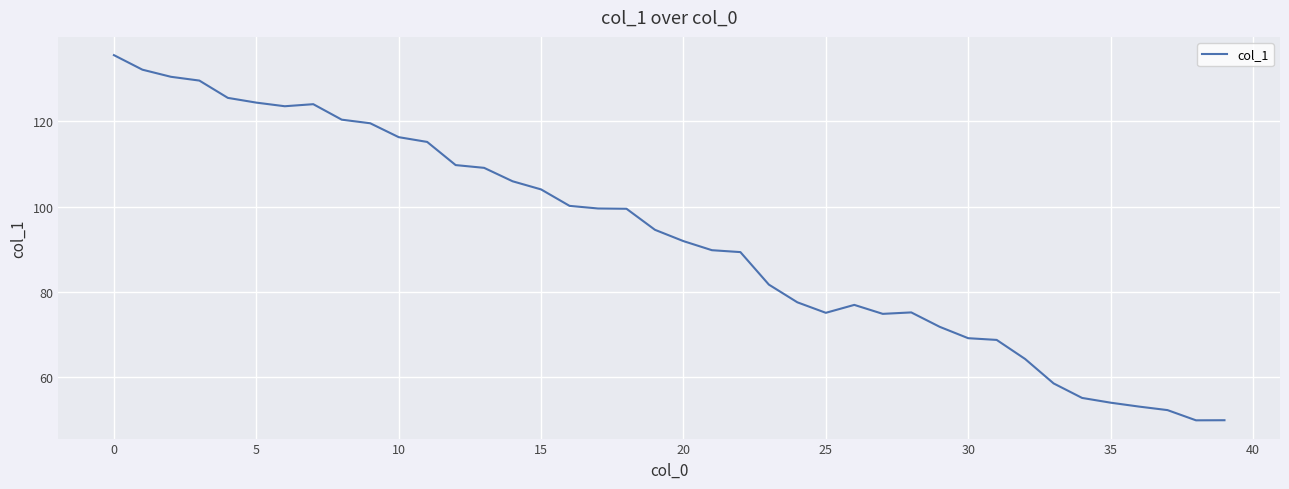

Count the number of values greater than 94.

20